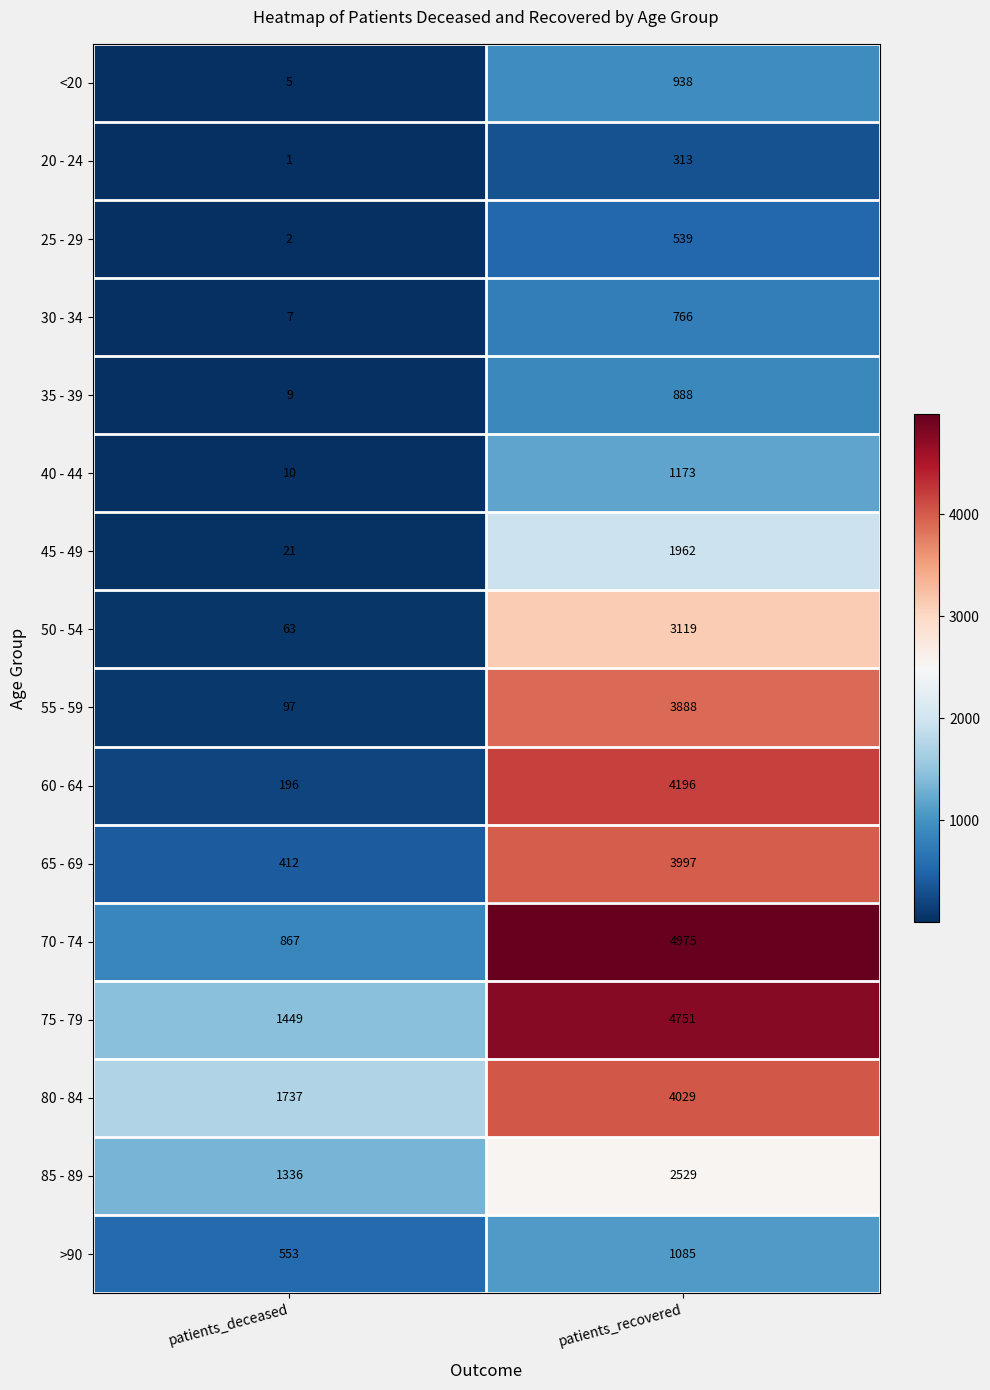

What is the highest value of the 40 - 44 series?

1173